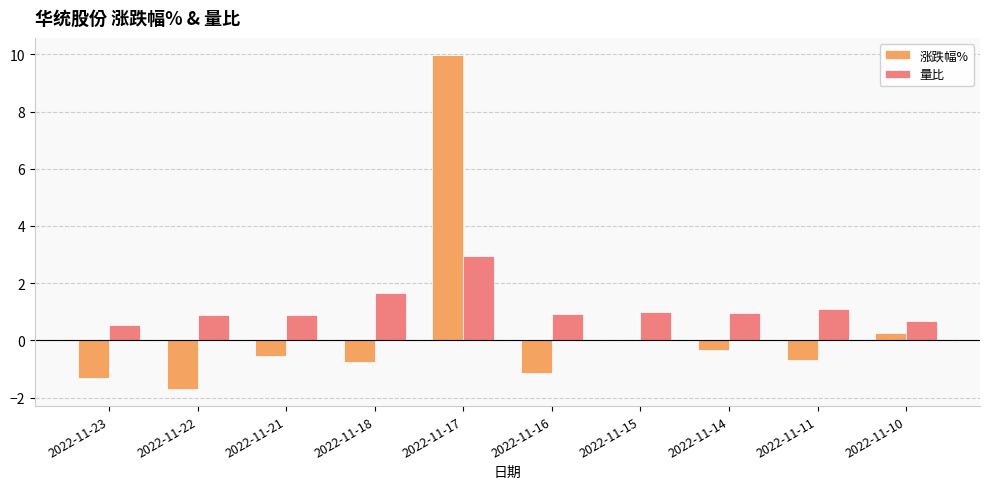

The 量比 series shows 1.1 at 2022-11-11. True or false?

True